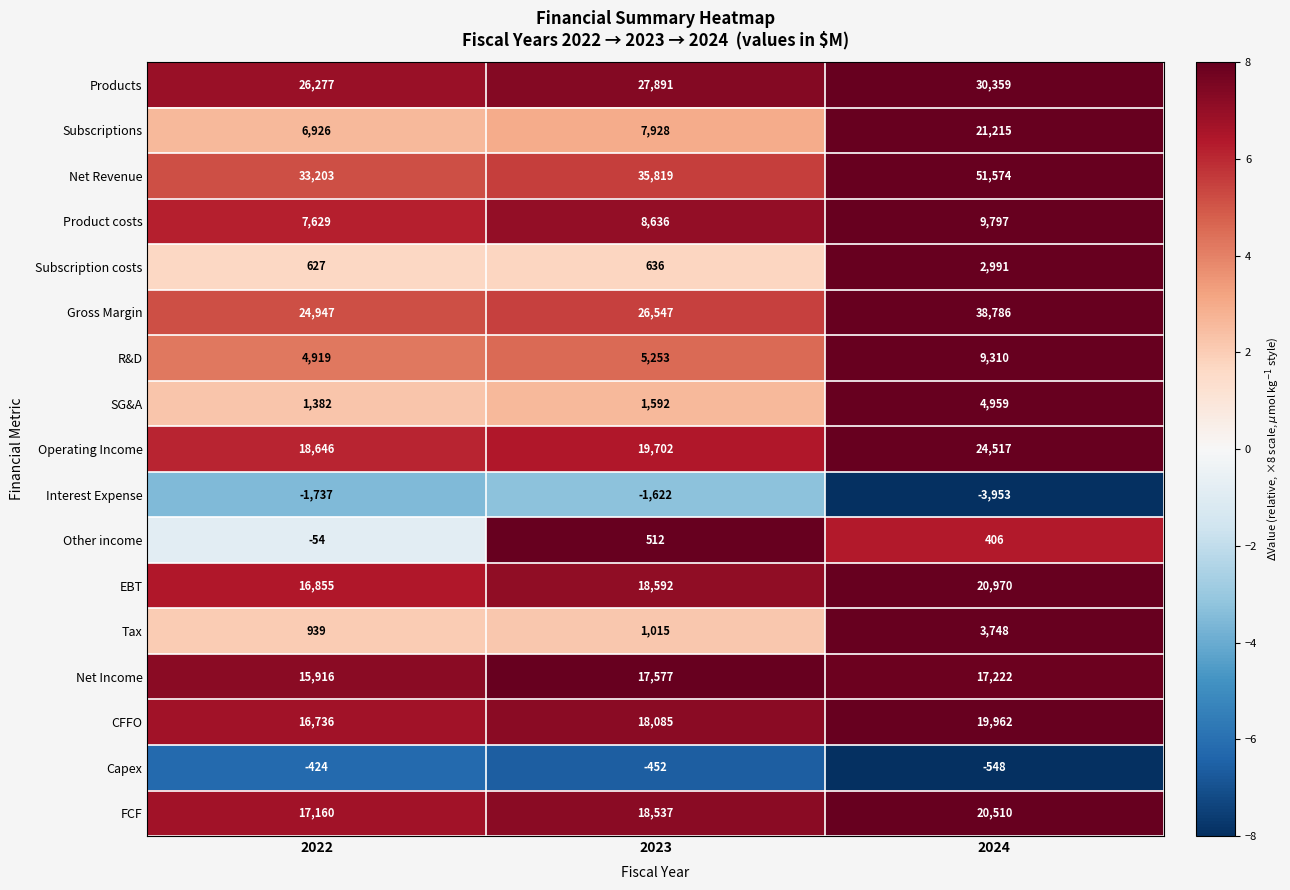

The value of FCF at 2024 is 7856. True or false?

False